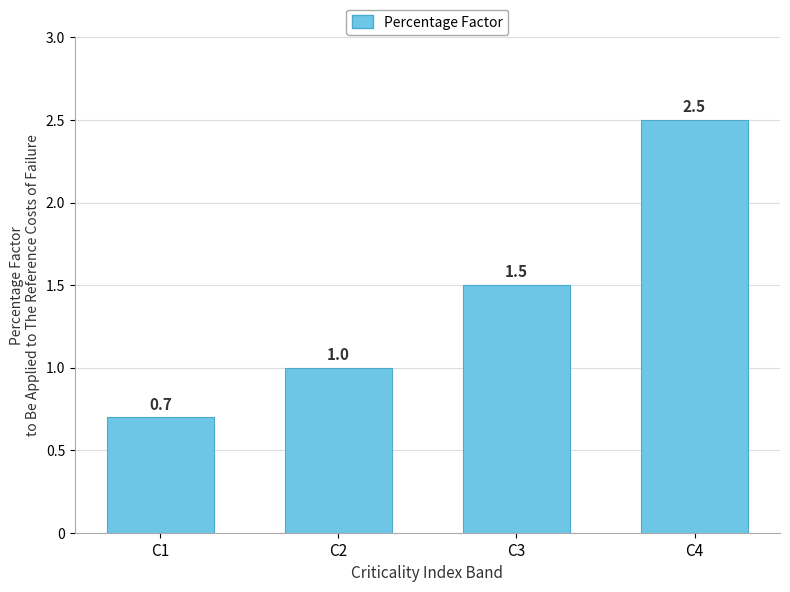

At which category does the chart reach its peak across all series?

C4